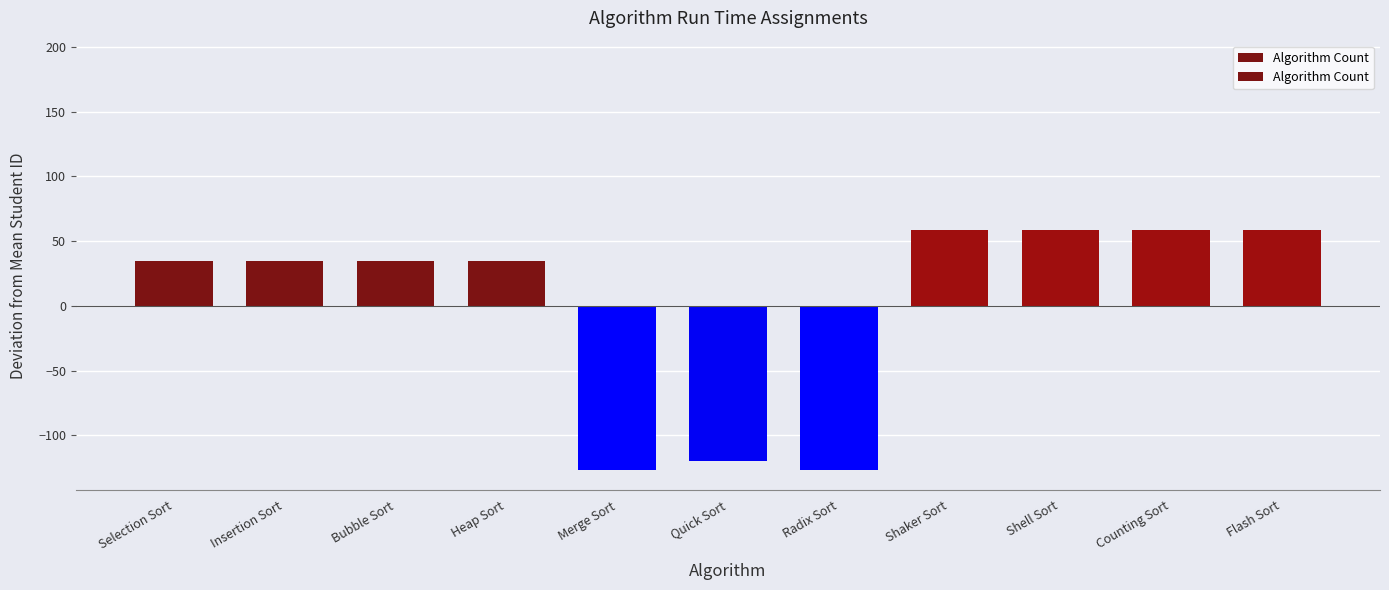

List the labels in order of value, smallest first.

Merge Sort, Radix Sort, Quick Sort, Selection Sort, Insertion Sort, Bubble Sort, Heap Sort, Shaker Sort, Shell Sort, Counting Sort, Flash Sort